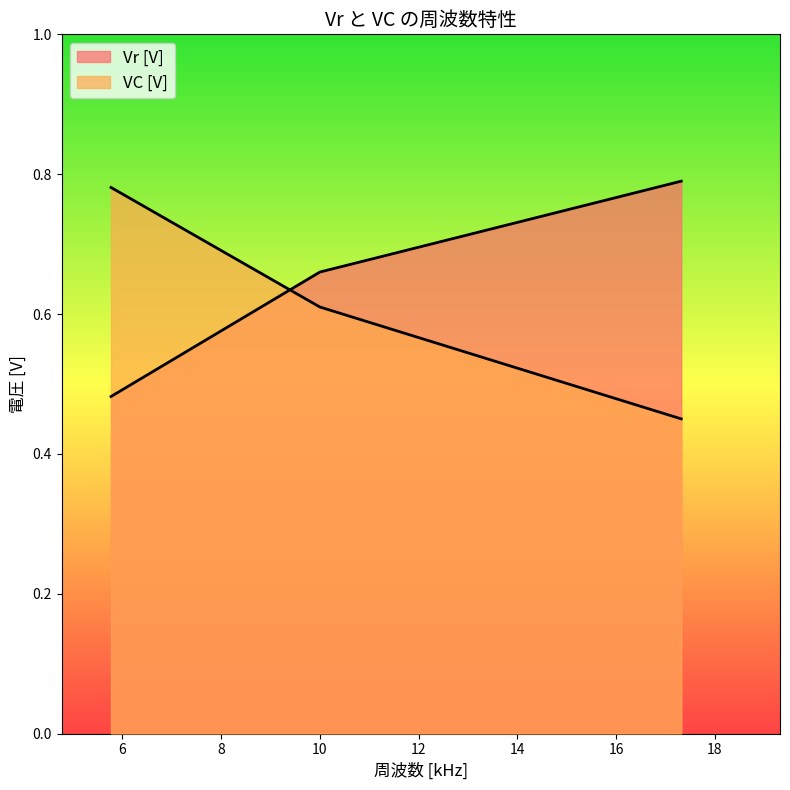

The value of Vr [V] at 5.77 is 0.1. True or false?

False